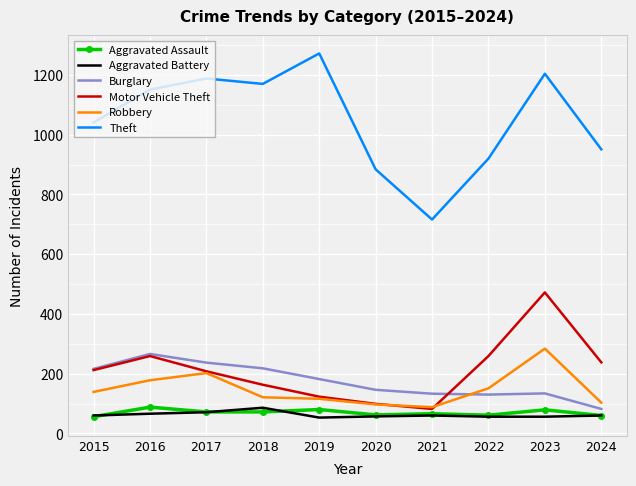

What value does the Aggravated Battery series have at 2015?

60